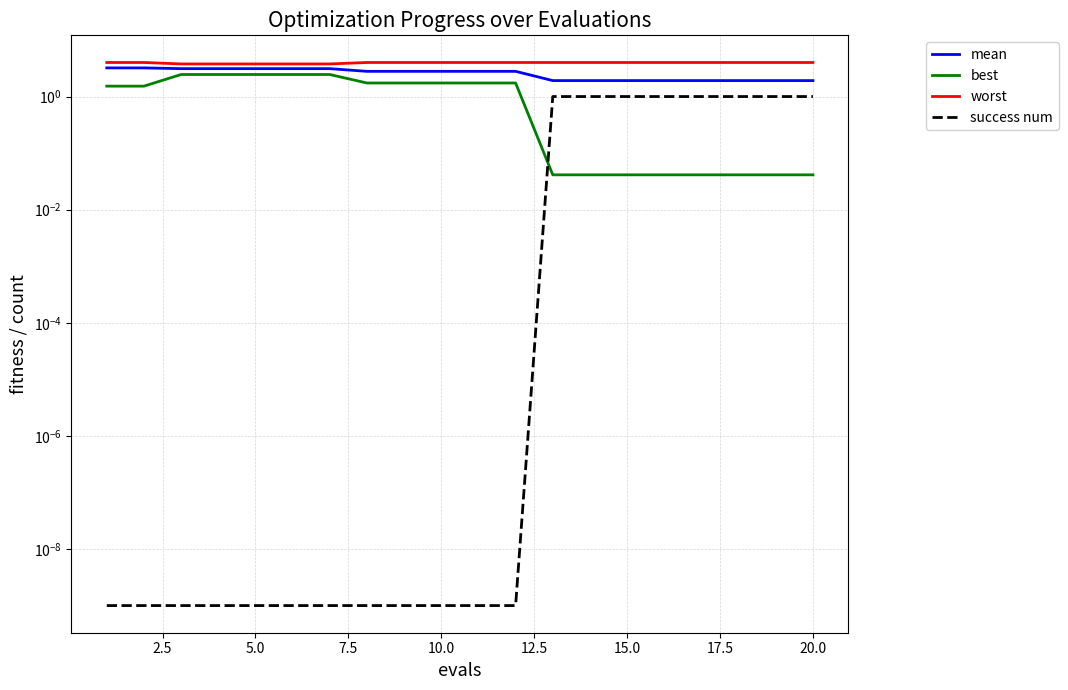

Which series has the largest total across all categories?

worst